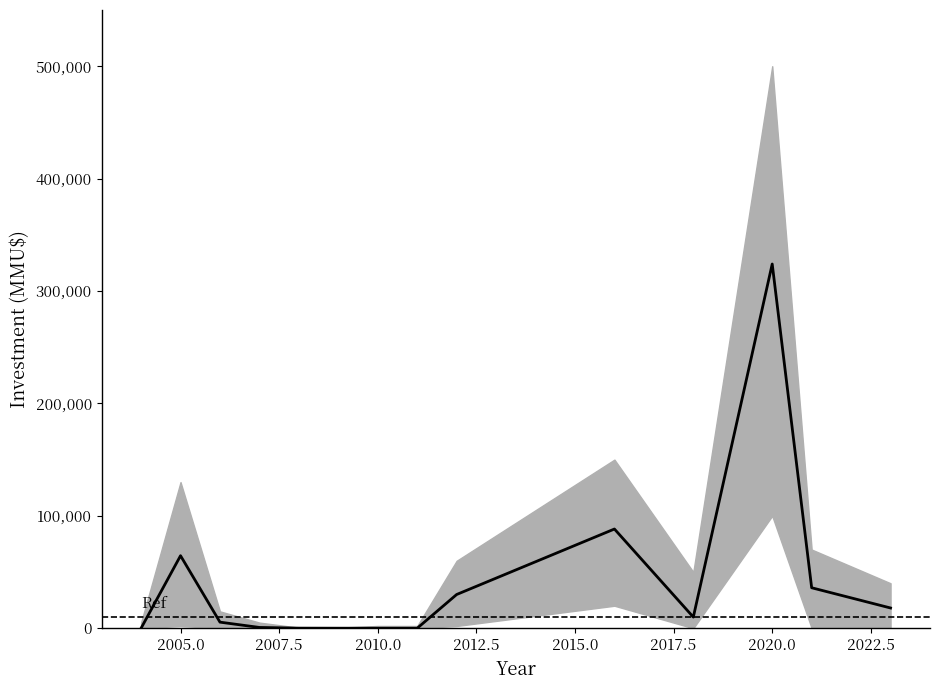

Where does the data first go above 9903?

2005.0